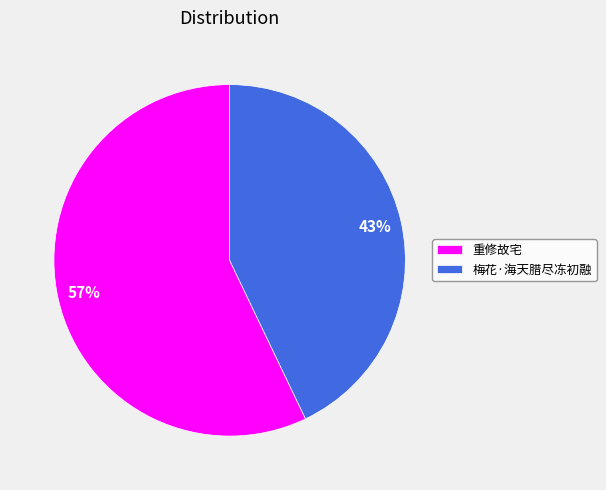

Is it true that 梅花·海天腊尽冻初融 is 43% of the pie?

True